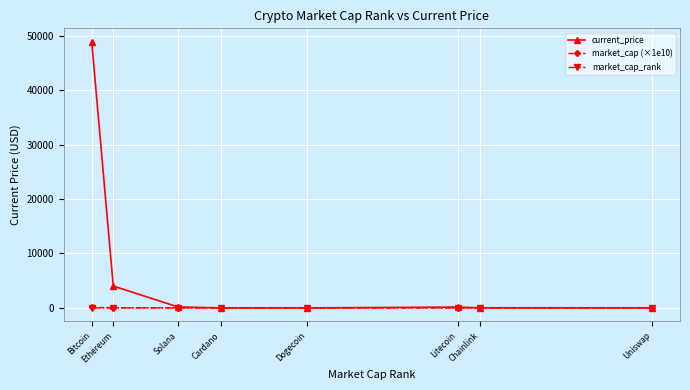

Is it true that market_cap_rank equals 27.0 at Uniswap?

True